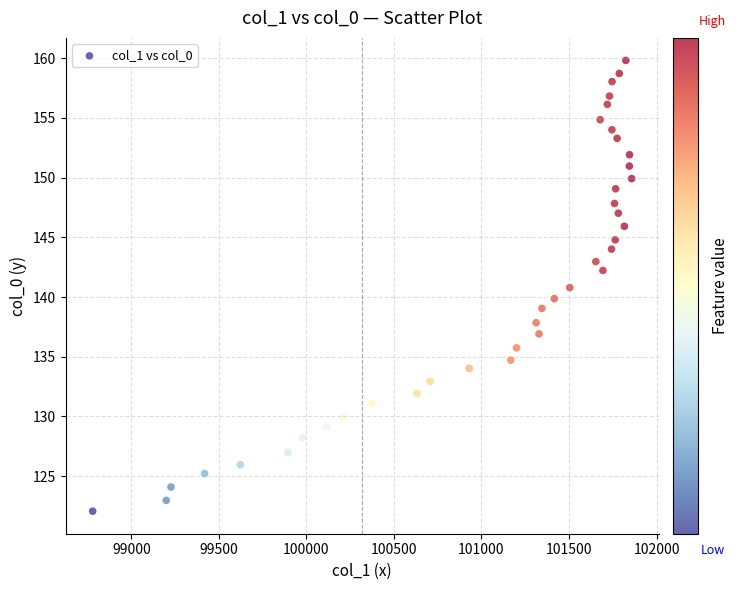

What is the range of Y values (max minus min)?

37.7